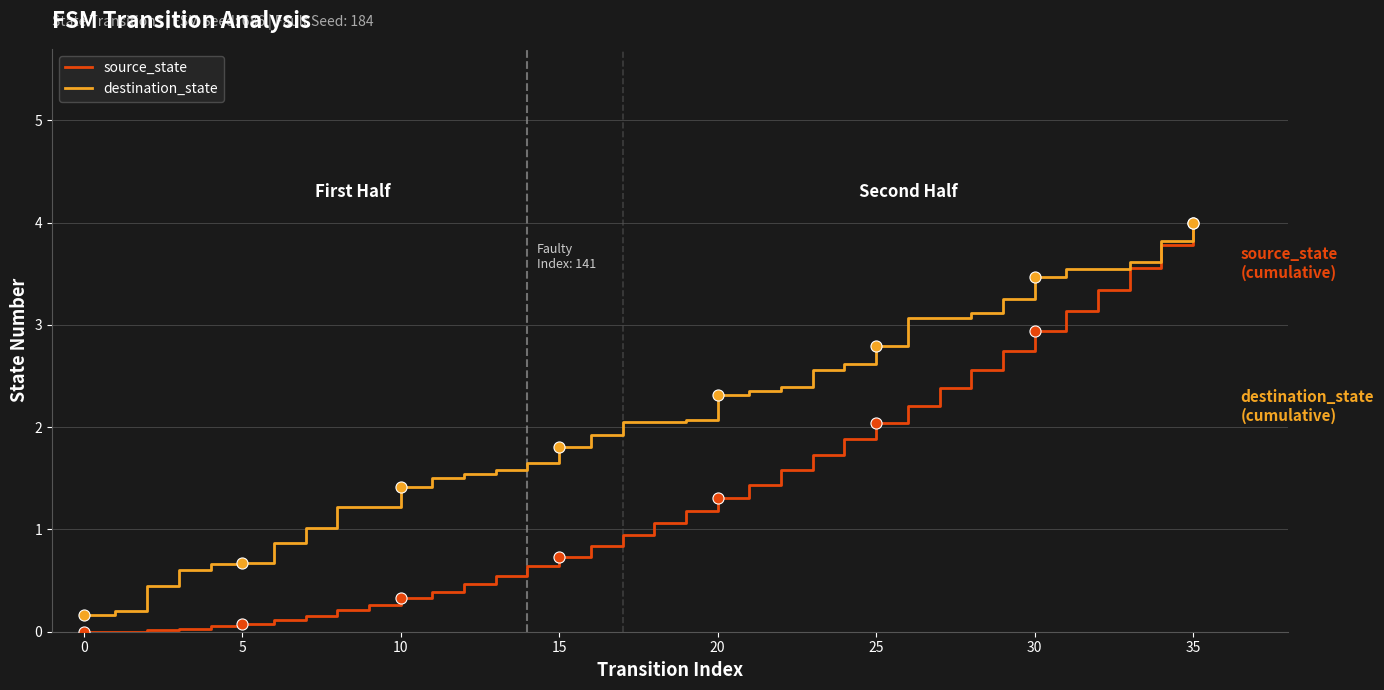

Which series has the widest spread of values?

source_state